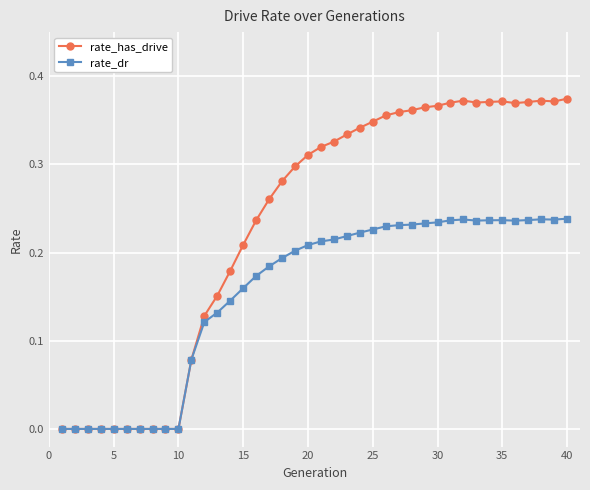

List the series in order of their overall mean, highest first.

rate_has_drive, rate_dr